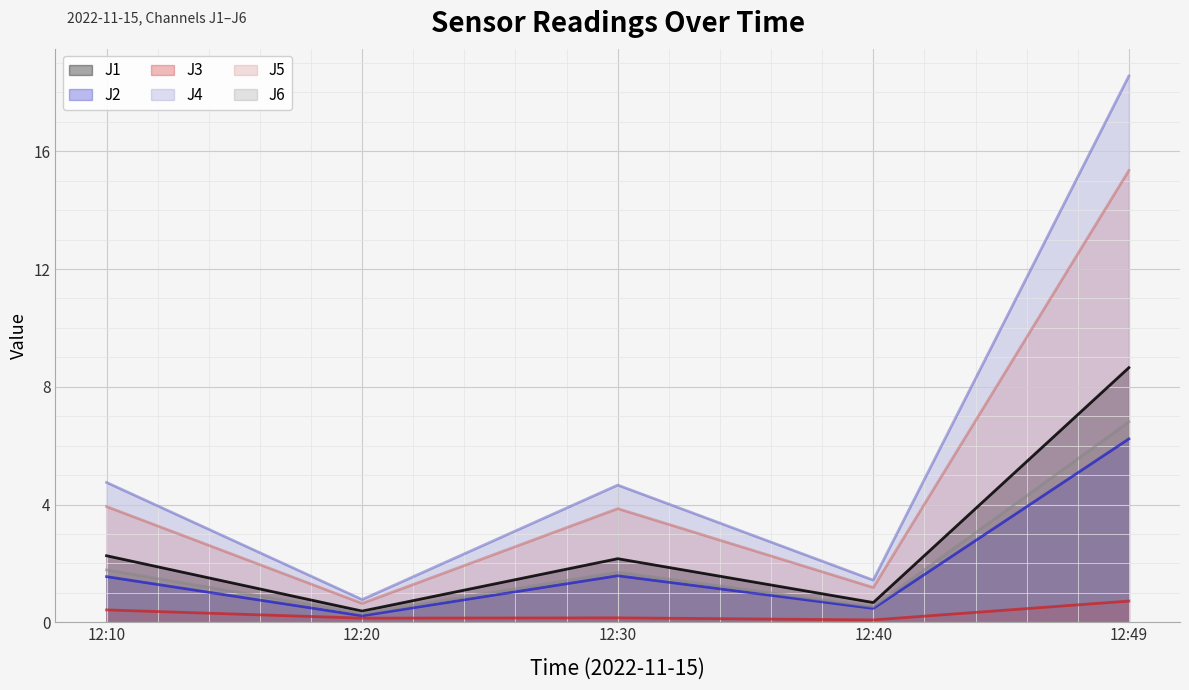

Which series has the widest spread of values?

J4